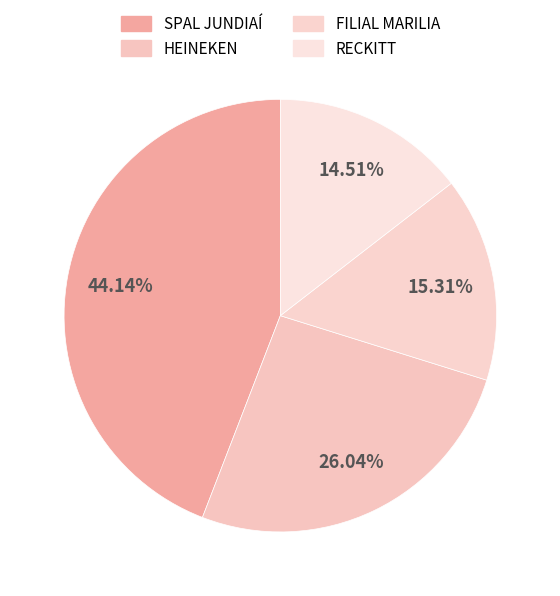

Rank the categories by value from lowest to highest.

RECKITT, FILIAL MARILIA, HEINEKEN, SPAL JUNDIAÍ